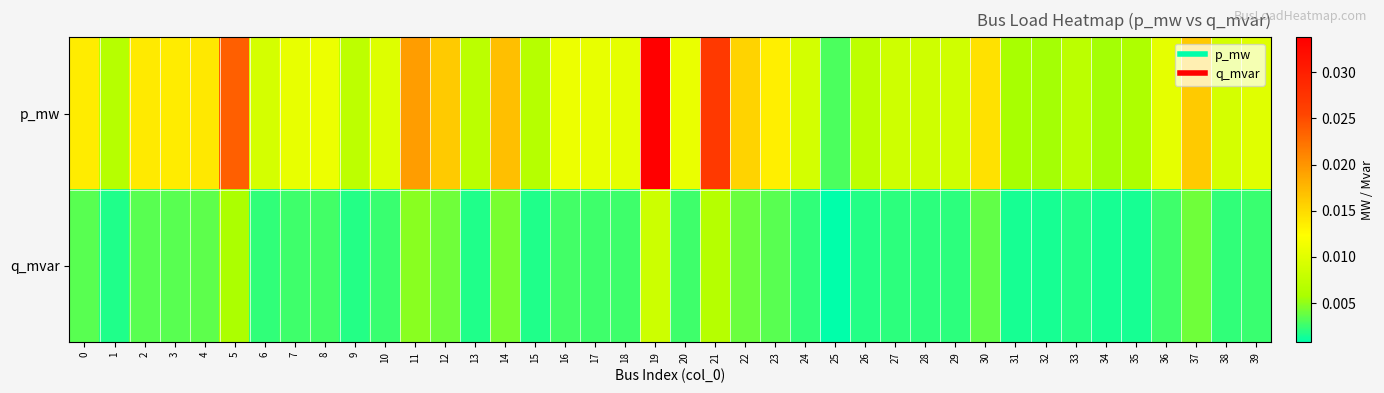

Which series has the widest spread of values?

p_mw